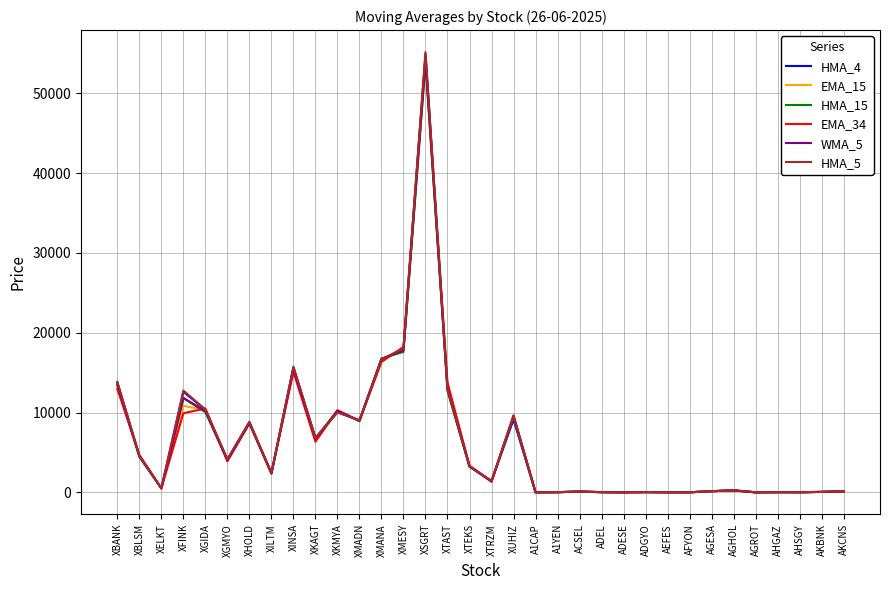

Which category has the highest value across all series?

XSGRT